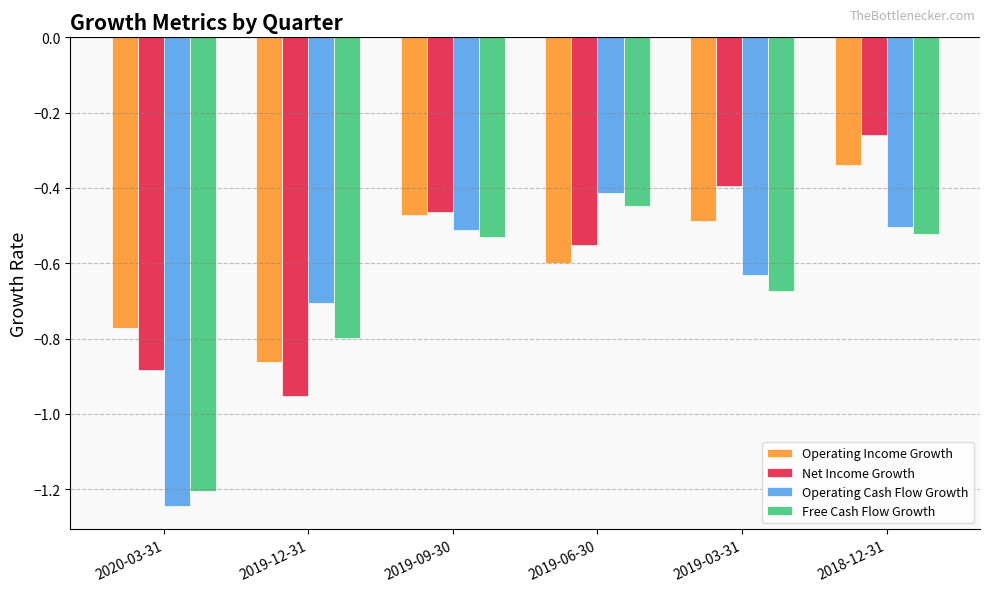

What is the difference between the maximum and minimum values in the Net Income Growth series?

0.7